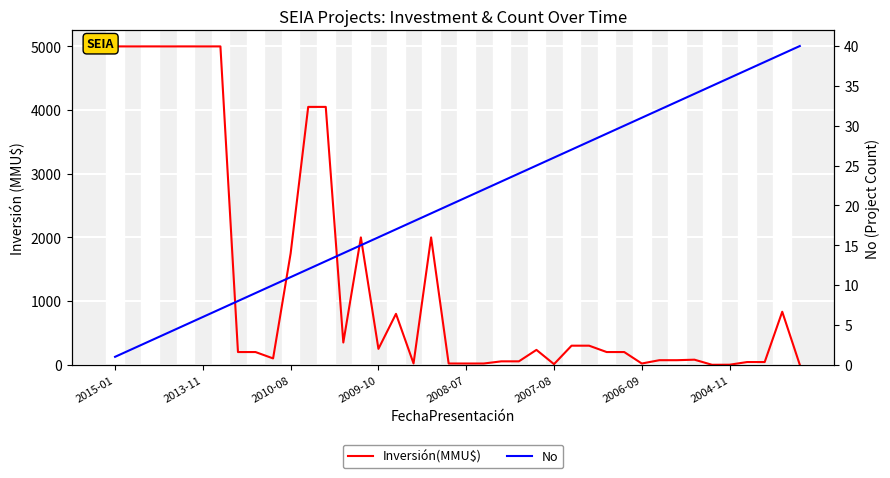

What is the difference between the second highest and minimum values in the No series?

38